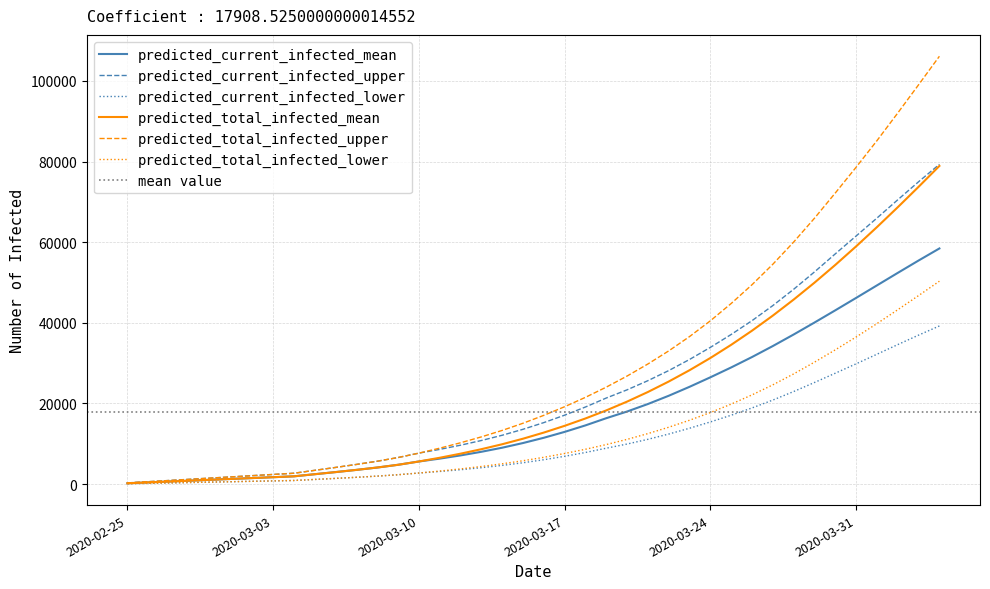

Is it true that predicted_total_infected_mean equals 121263 at 2020-04-04?

False